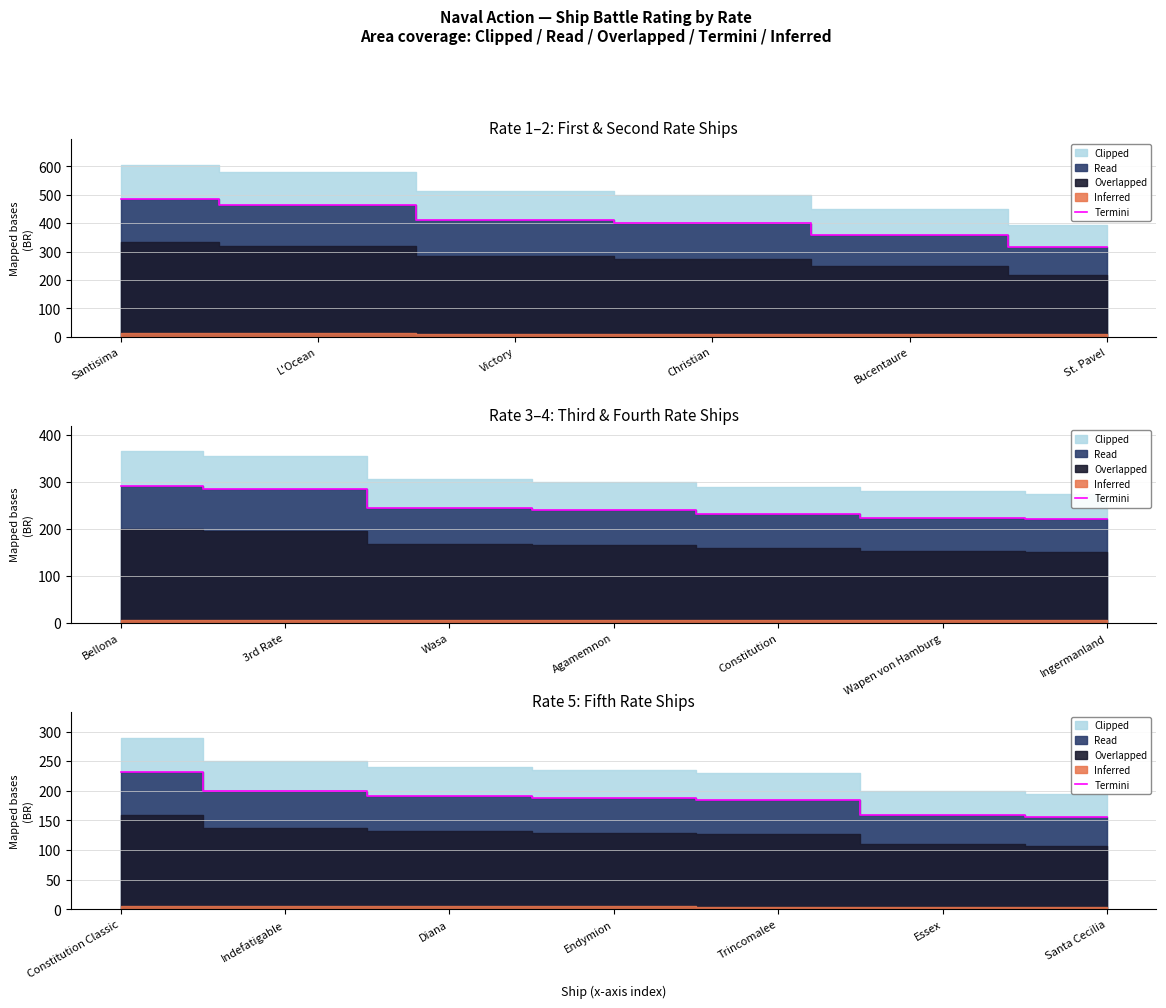

What is the difference between the second highest and second lowest values?

40